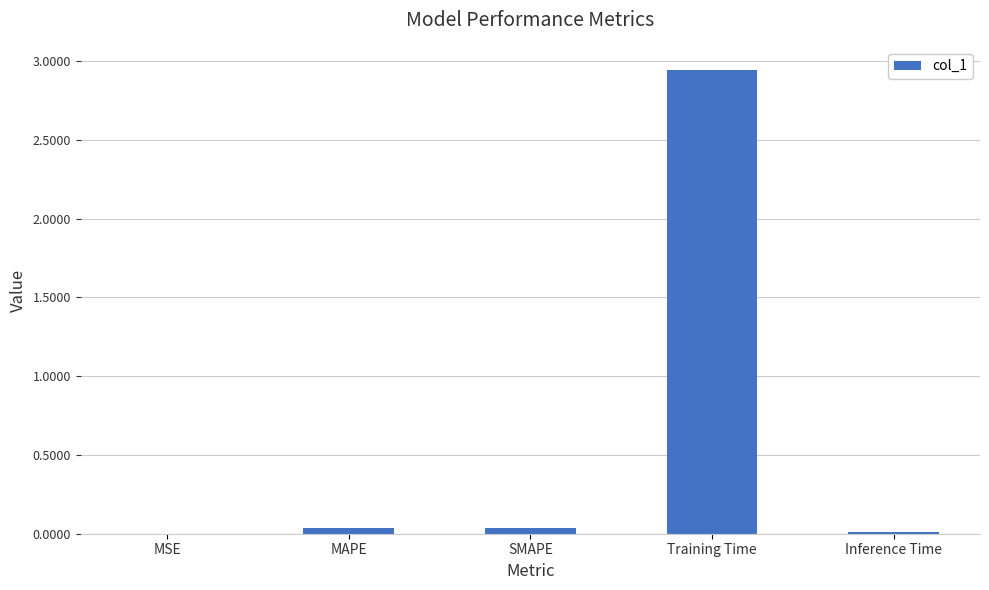

What is the sum of all values?

3.0